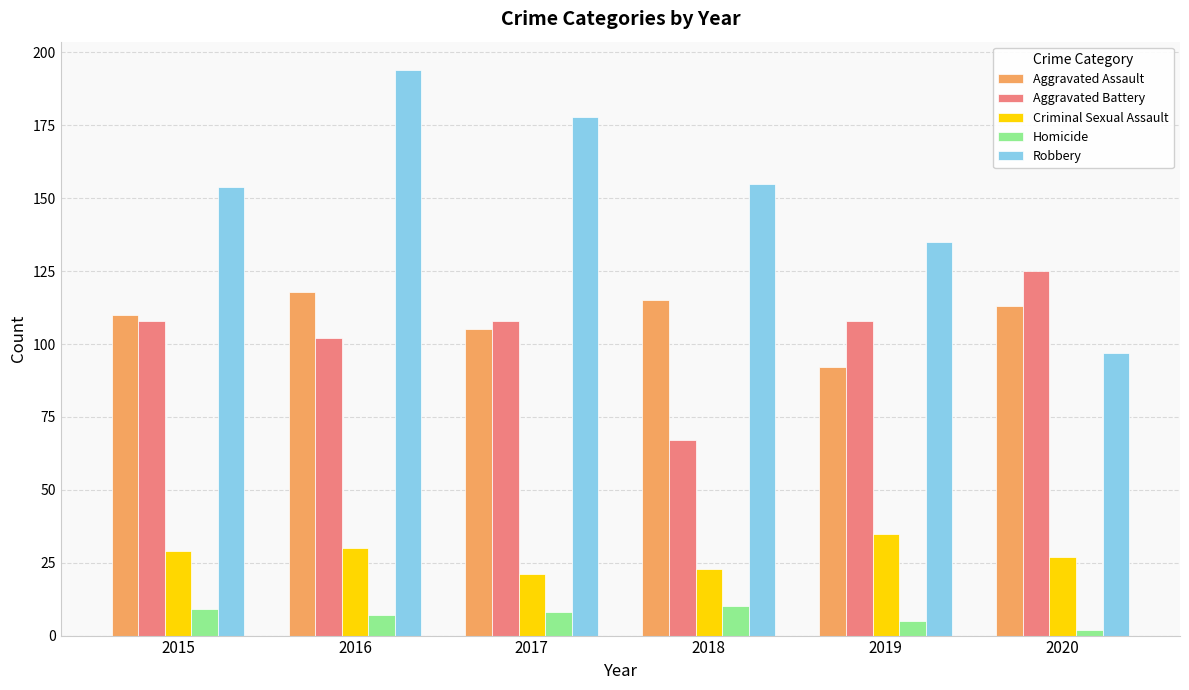

At how many categories does at least one series exceed 176?

2